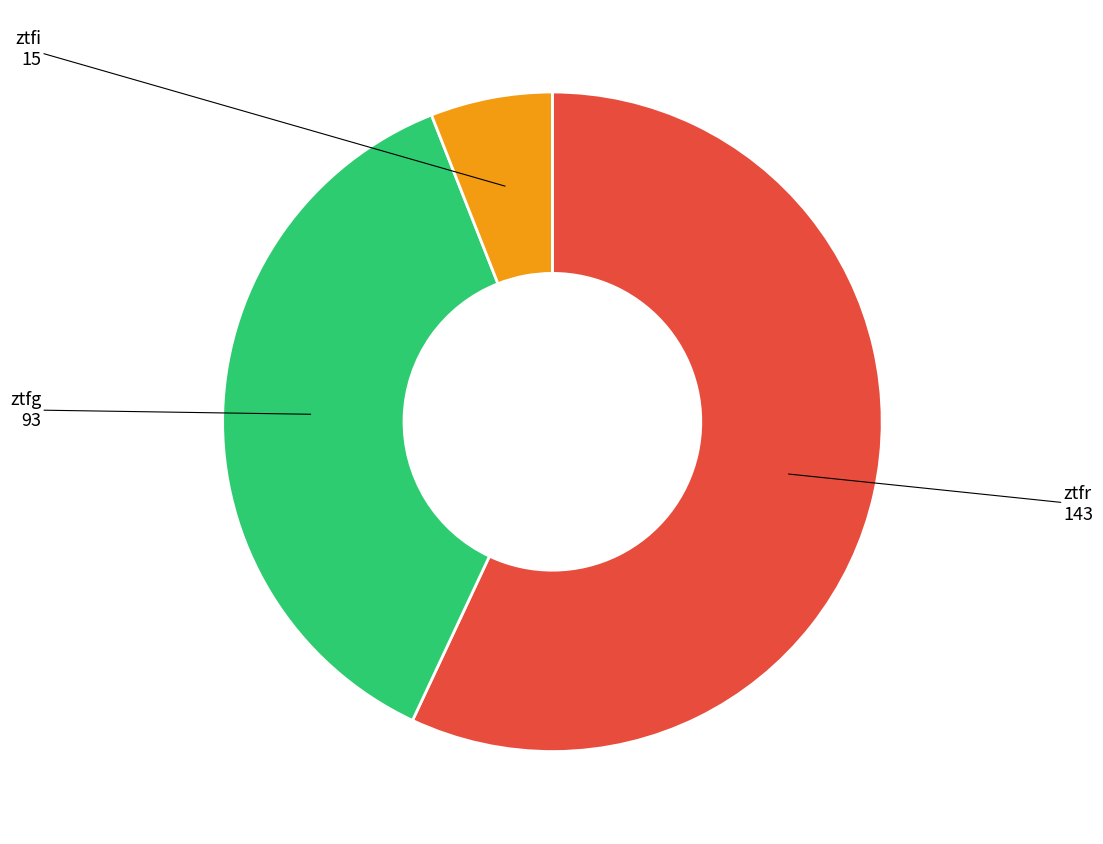

Is it true that ztfi is 6% of the pie?

True